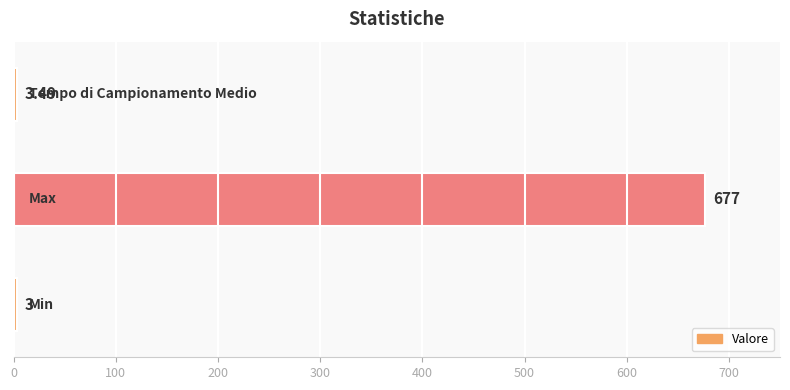

What is the difference between the maximum and minimum values?

674.0